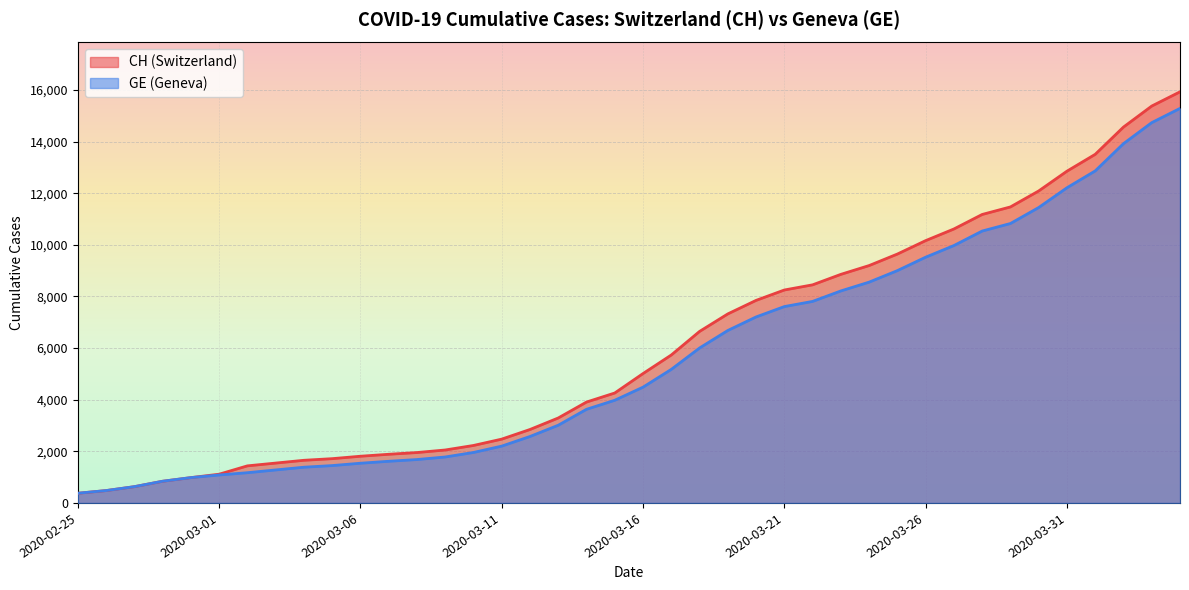

What is the minimum value for GE?

375